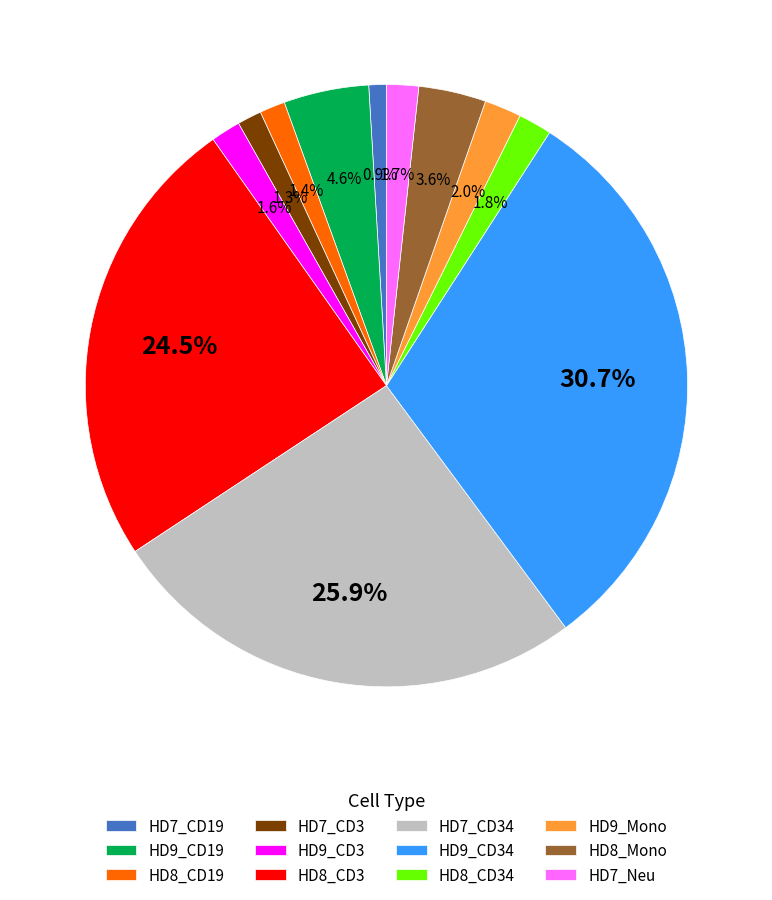

What percentage do HD9_CD34 and HD8_CD19 together represent?

32.1%